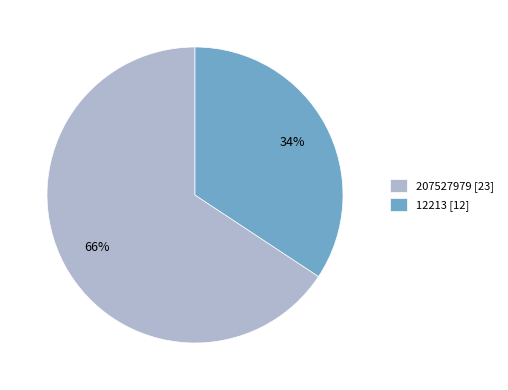

What percentage is the 12213 slice, to the nearest percent?

34%